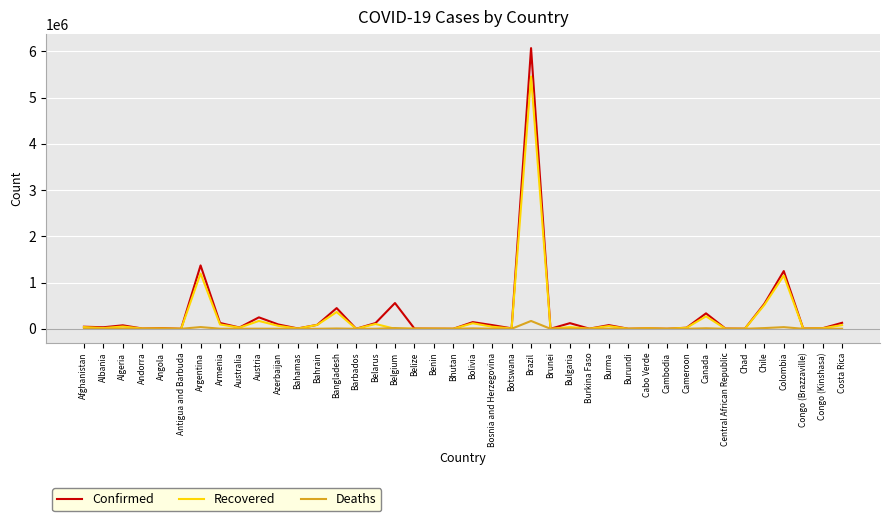

At which category is the sum across all series the highest?

Brazil